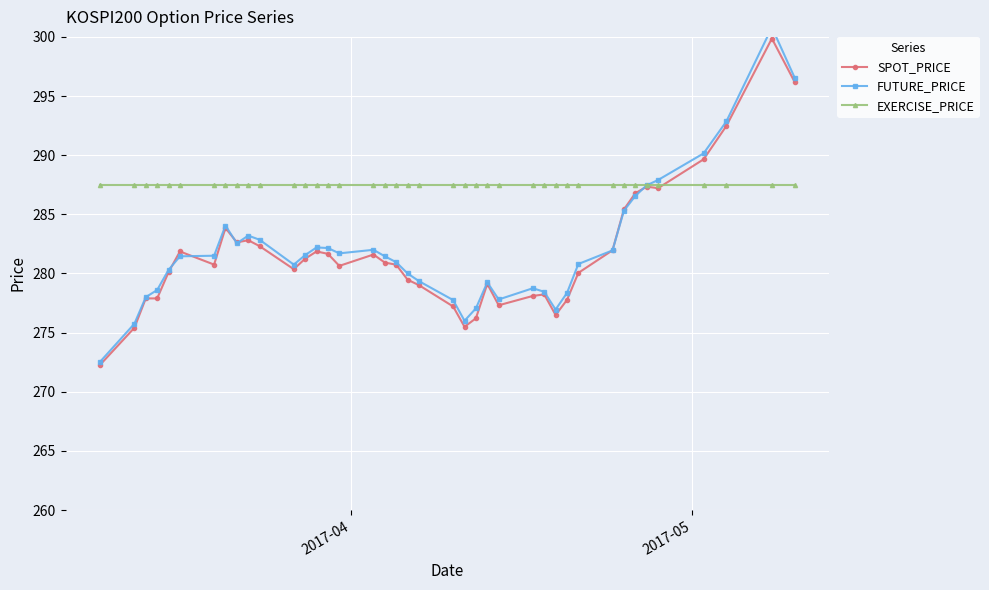

What is the minimum value for EXERCISE_PRICE?

287.5